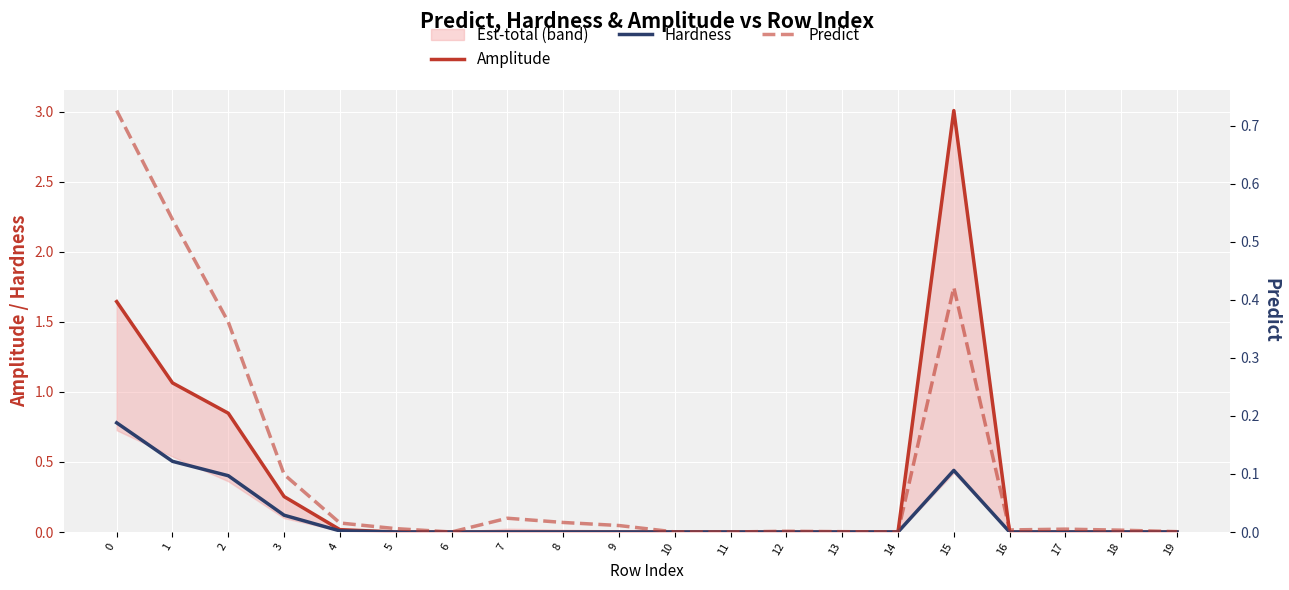

True or false: Predict has a value of 0.0 at 3.

False